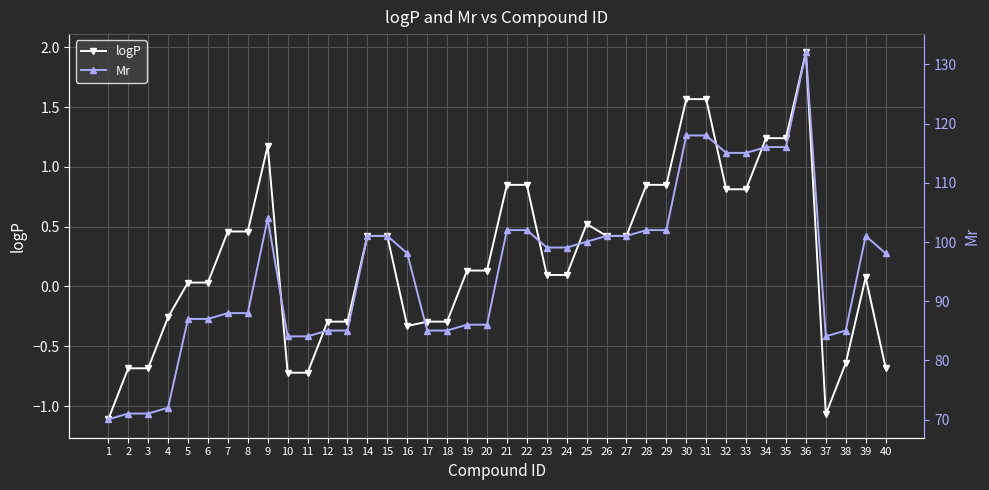

How many values in logP are above zero?

26